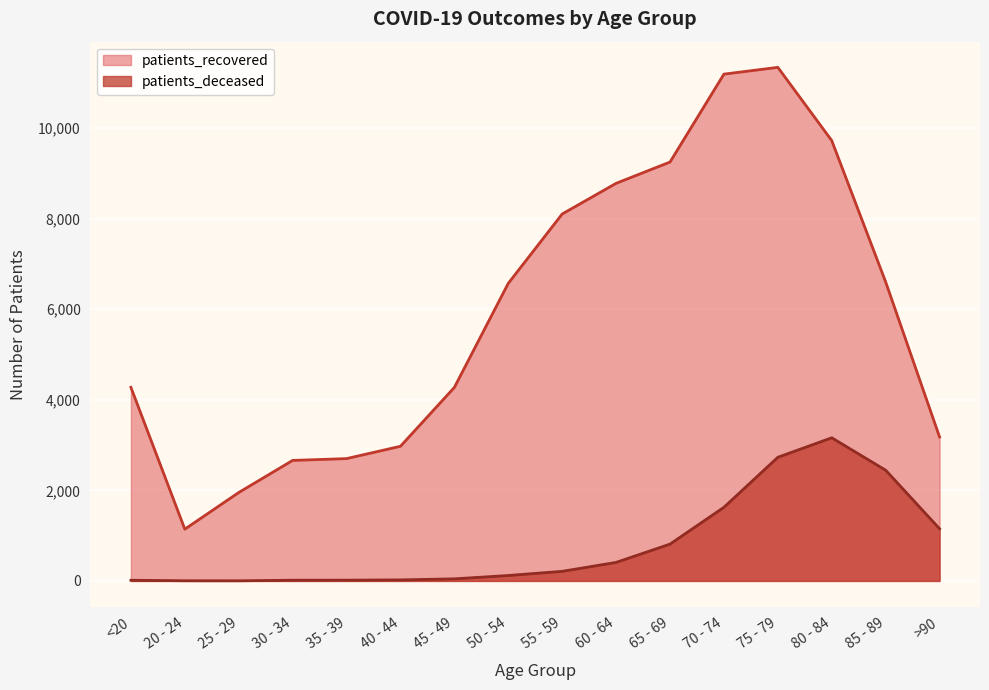

True or false: patients_deceased and patients_recovered intersect in this chart.

False